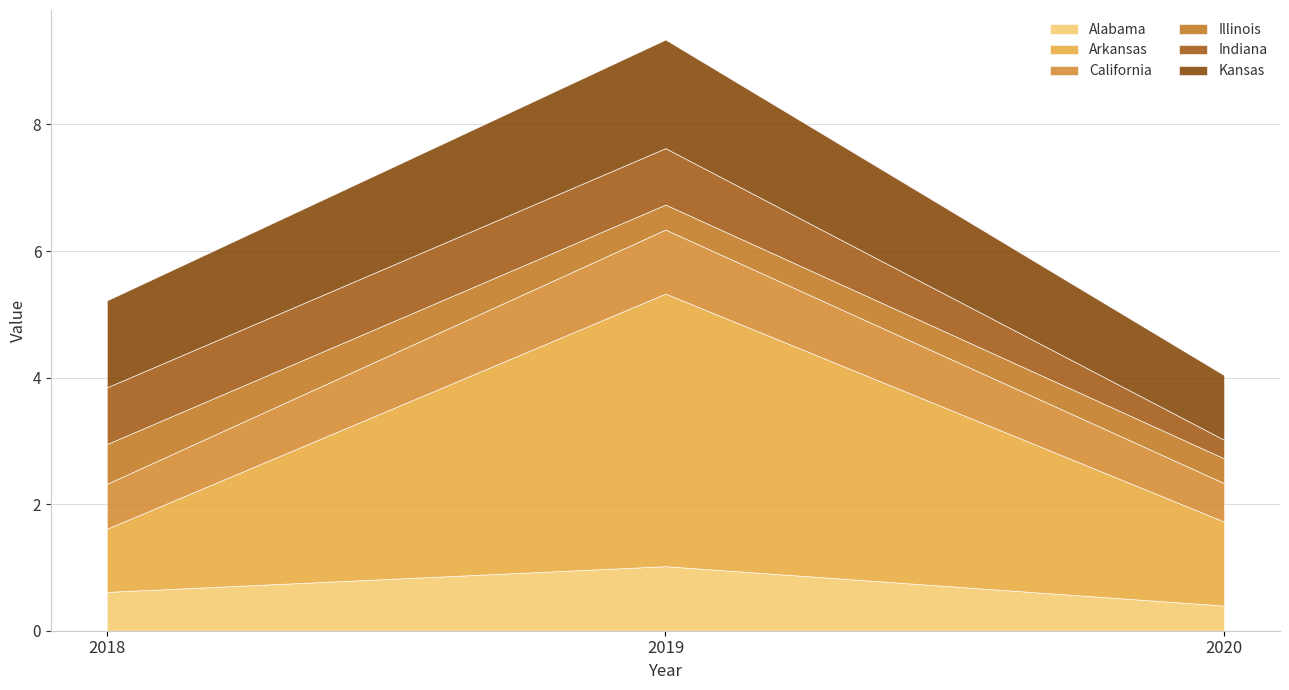

At which label is Kansas closest to 1?

2020